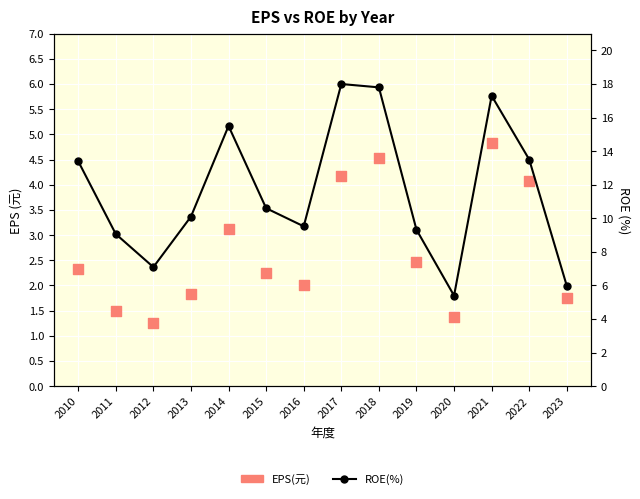

At how many categories does at least one series exceed 1?

14